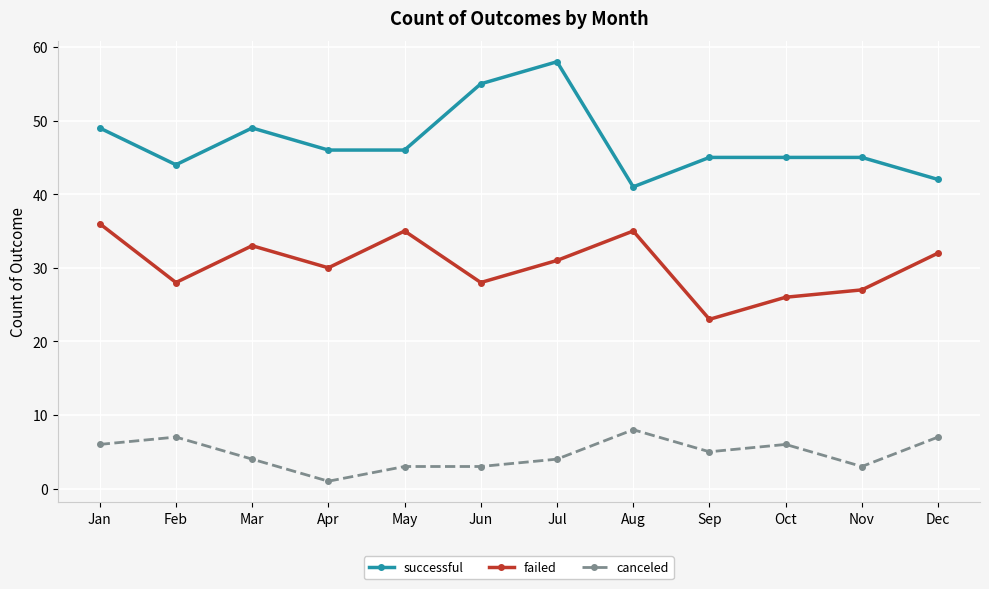

True or false: canceled and failed intersect in this chart.

False